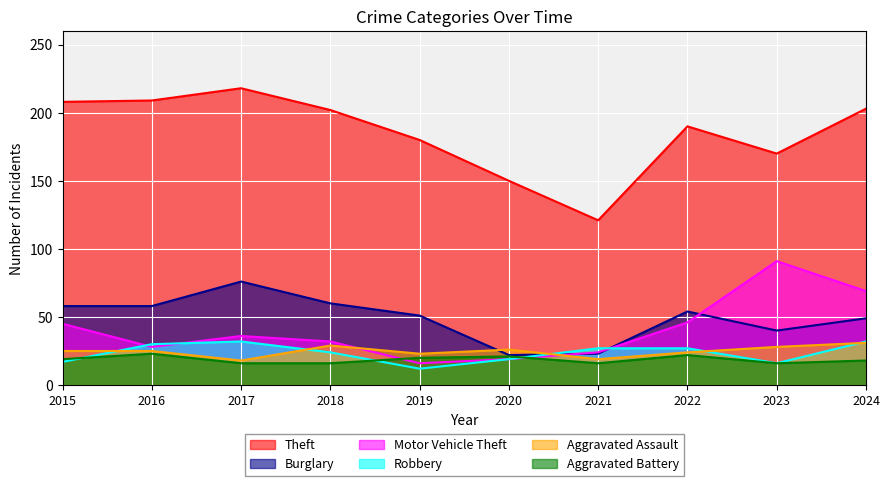

The Burglary series shows 51 at 2019. True or false?

True